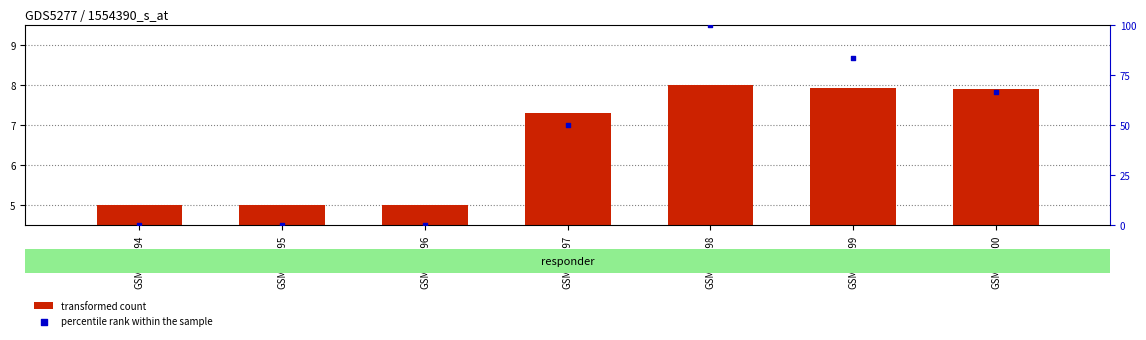

At which category is the sum across all series the highest?

GSM381198